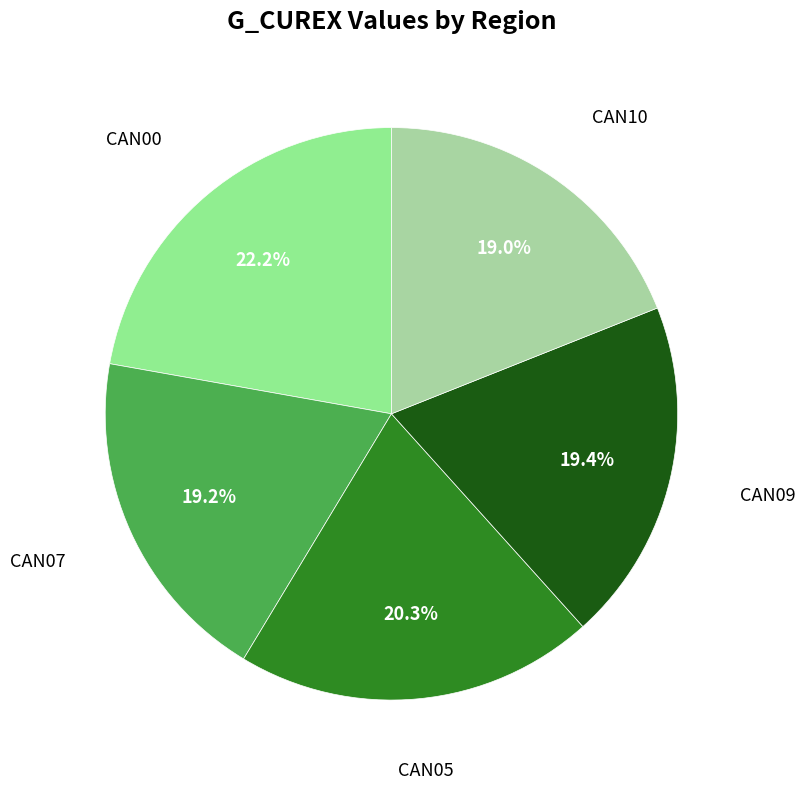

Which slice is the largest?

CAN00